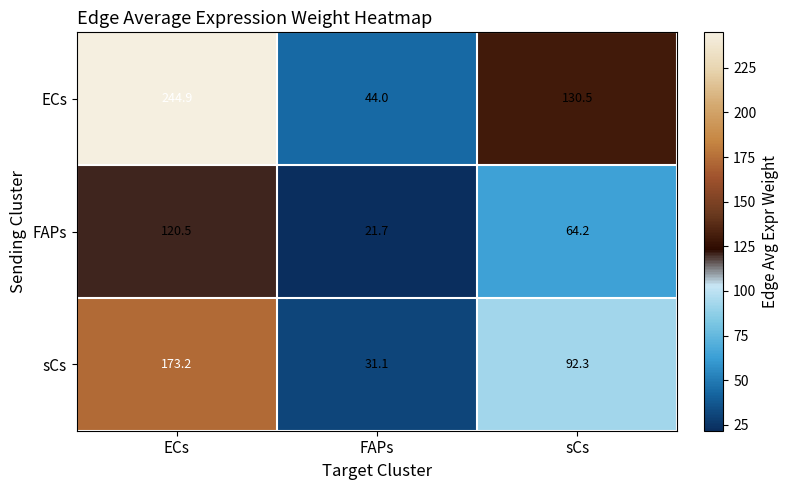

What is the spread (max minus min) of values at sCs?

66.3